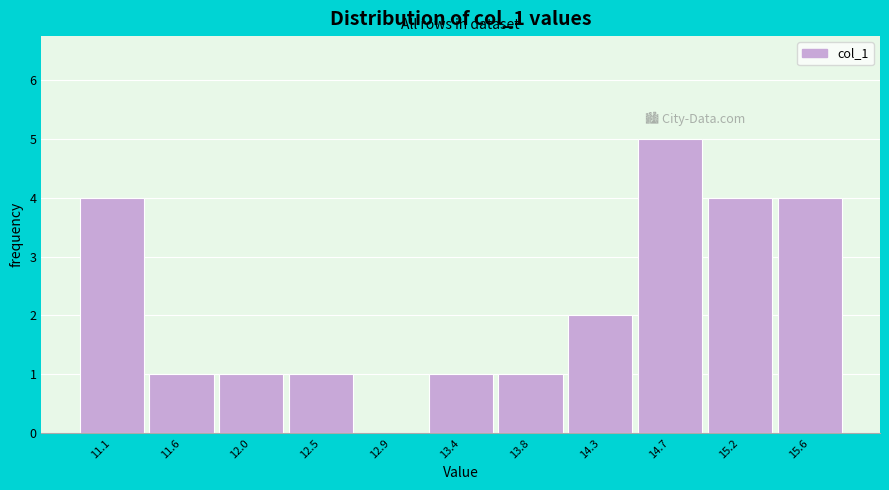

Reading left to right, what are all the values shown in this chart?

11.1=4	11.6=1	12.0=1	12.5=1	12.9=0	13.4=1	13.8=1	14.3=2	14.7=5	15.2=4	15.6=4